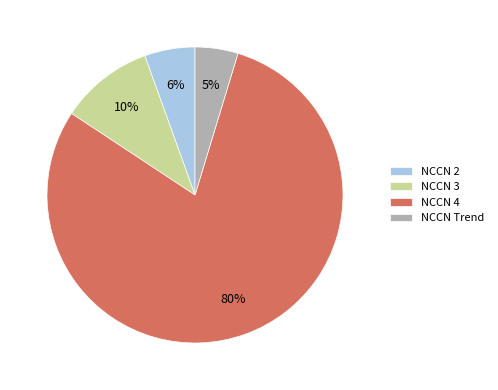

Is it true that NCCN Trend is 10% of the pie?

False